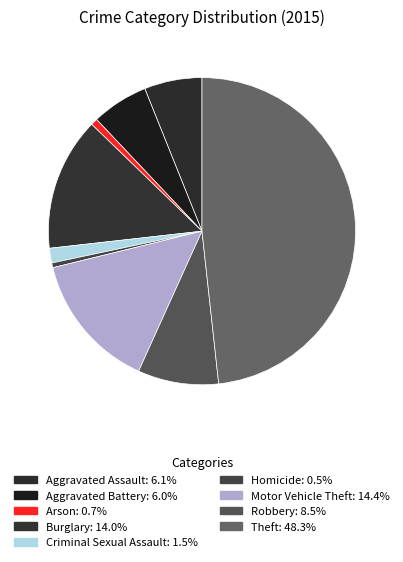

How many slices are in this pie chart?

9